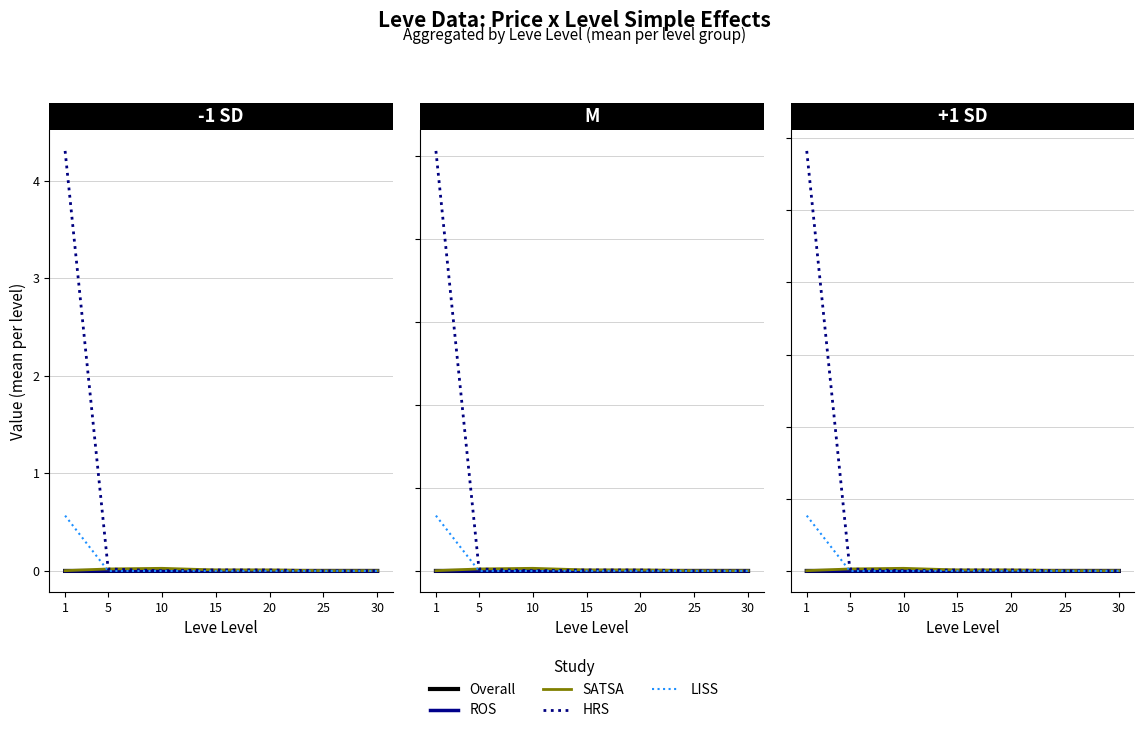

Where is HRS nearest to the value 2912105?

5